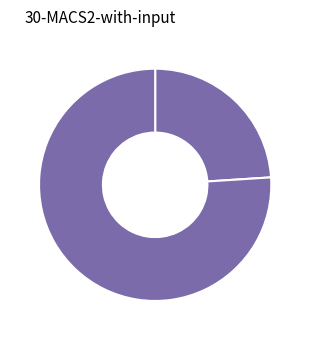

Does any single category account for the majority?

Yes